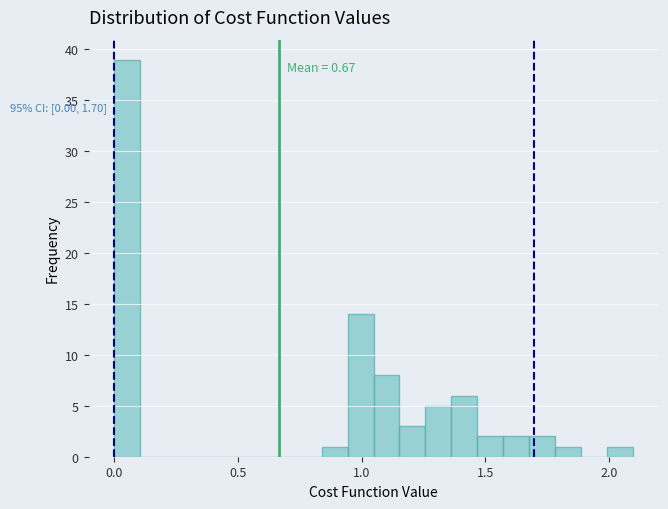

Read against the x-axis, roughly where is the centre of the tallest bar?

0.05